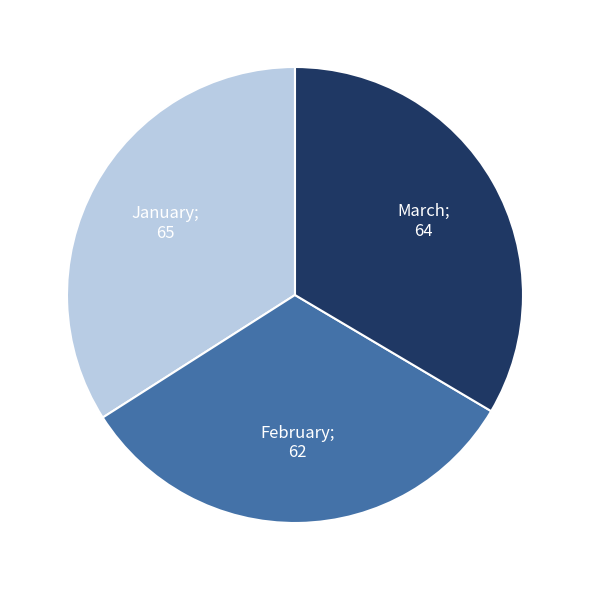

Is there any slice that represents more than half of the pie?

No